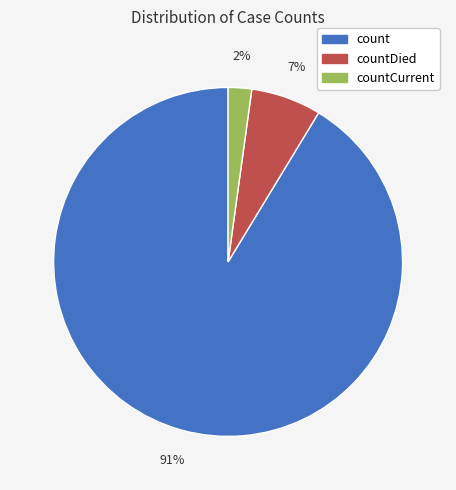

How many segments does this pie chart have?

3